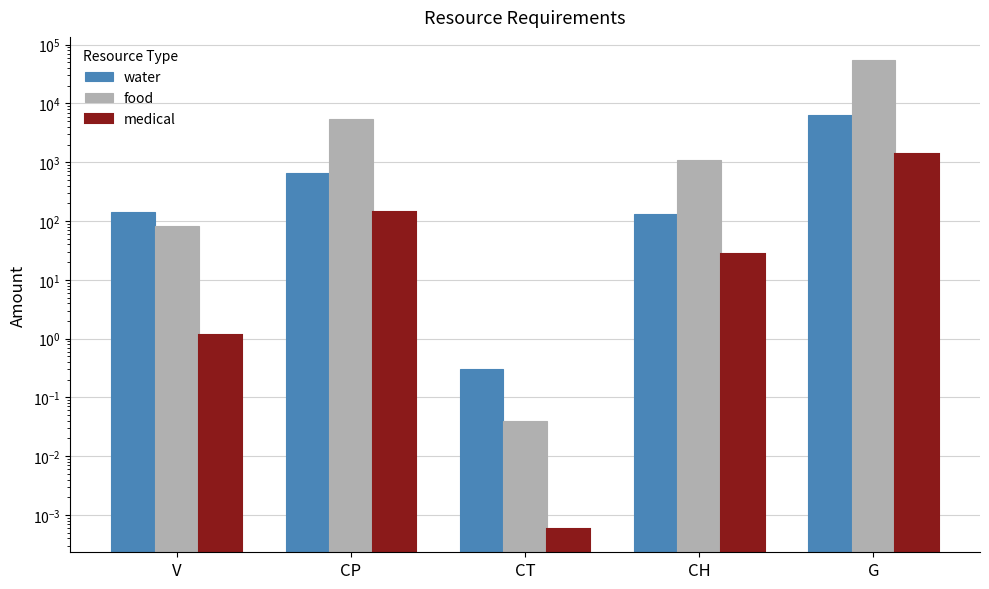

The water series shows 6477.0 at G. True or false?

True